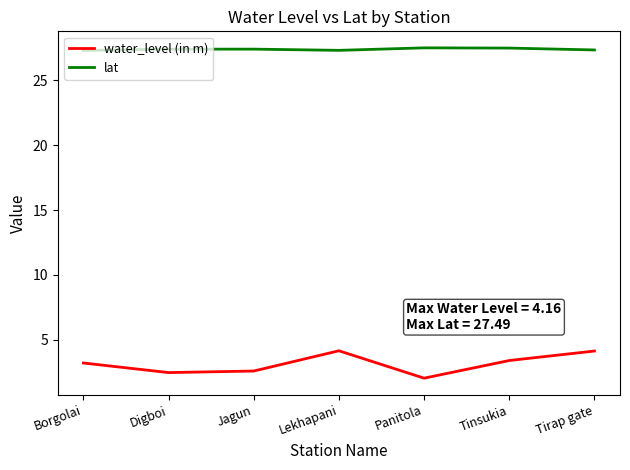

The water_level (in m) series shows 3.4 at Tinsukia. True or false?

True